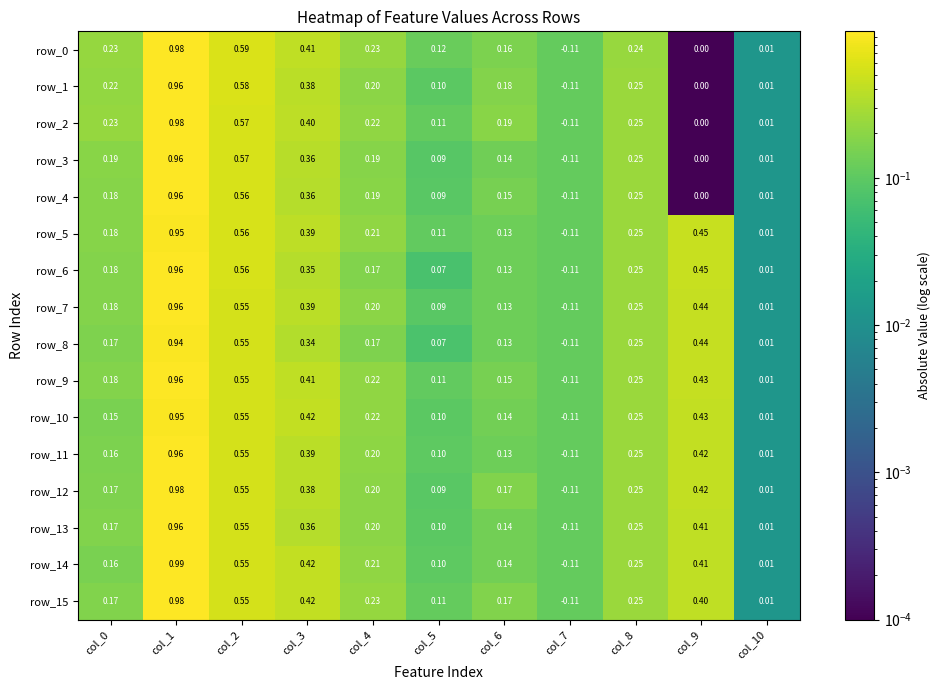

Reading left to right, extract all data points from this chart.

row_0: 0.2	1.0	0.6	0.4	0.2	0.1	0.2	0.1	0.2	0.0	0.0
row_1: 0.2	1.0	0.6	0.4	0.2	0.1	0.2	0.1	0.2	0.0	0.0
row_2: 0.2	1.0	0.6	0.4	0.2	0.1	0.2	0.1	0.2	0.0	0.0
row_3: 0.2	1.0	0.6	0.4	0.2	0.1	0.1	0.1	0.2	0.0	0.0
row_4: 0.2	1.0	0.6	0.4	0.2	0.1	0.2	0.1	0.2	0.0	0.0
row_5: 0.2	1.0	0.6	0.4	0.2	0.1	0.1	0.1	0.2	0.5	0.0
row_6: 0.2	1.0	0.6	0.3	0.2	0.1	0.1	0.1	0.2	0.4	0.0
row_7: 0.2	1.0	0.6	0.4	0.2	0.1	0.1	0.1	0.2	0.4	0.0
row_8: 0.2	0.9	0.6	0.3	0.2	0.1	0.1	0.1	0.2	0.4	0.0
row_9: 0.2	1.0	0.5	0.4	0.2	0.1	0.2	0.1	0.2	0.4	0.0
row_10: 0.2	1.0	0.5	0.4	0.2	0.1	0.1	0.1	0.2	0.4	0.0
row_11: 0.2	1.0	0.5	0.4	0.2	0.1	0.1	0.1	0.2	0.4	0.0
row_12: 0.2	1.0	0.5	0.4	0.2	0.1	0.2	0.1	0.2	0.4	0.0
row_13: 0.2	1.0	0.5	0.4	0.2	0.1	0.1	0.1	0.2	0.4	0.0
row_14: 0.2	1.0	0.5	0.4	0.2	0.1	0.1	0.1	0.2	0.4	0.0
row_15: 0.2	1.0	0.5	0.4	0.2	0.1	0.2	0.1	0.2	0.4	0.0